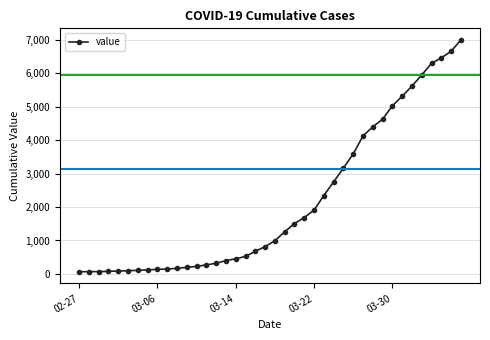

What is the average value?

2142